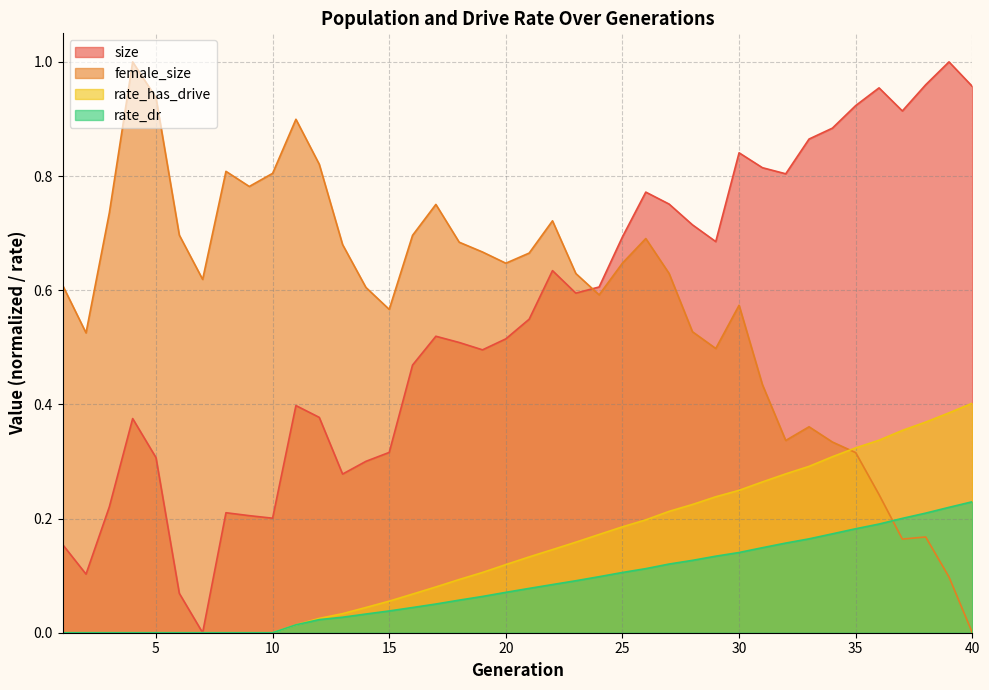

Reading left to right, transcribe all the data shown in this chart.

size: 0.2	0.1	0.2	0.4	0.3	0.1	0.0	0.2	0.2	0.2	0.4	0.4	0.3	0.3	0.3	0.5	0.5	0.5	0.5	0.5	0.5	0.6	0.6	0.6	0.7	0.8	0.8	0.7	0.7	0.8	0.8	0.8	0.9	0.9	0.9	1.0	0.9	1.0	1.0	1.0
female_size: 0.6	0.5	0.7	1.0	0.9	0.7	0.6	0.8	0.8	0.8	0.9	0.8	0.7	0.6	0.6	0.7	0.8	0.7	0.7	0.6	0.7	0.7	0.6	0.6	0.6	0.7	0.6	0.5	0.5	0.6	0.4	0.3	0.4	0.3	0.3	0.2	0.2	0.2	0.1	0.0
rate_has_drive: 0.0	0.0	0.0	0.0	0.0	0.0	0.0	0.0	0.0	0.0	0.0	0.0	0.0	0.0	0.1	0.1	0.1	0.1	0.1	0.1	0.1	0.1	0.2	0.2	0.2	0.2	0.2	0.2	0.2	0.2	0.3	0.3	0.3	0.3	0.3	0.3	0.4	0.4	0.4	0.4
rate_dr: 0.0	0.0	0.0	0.0	0.0	0.0	0.0	0.0	0.0	0.0	0.0	0.0	0.0	0.0	0.0	0.0	0.1	0.1	0.1	0.1	0.1	0.1	0.1	0.1	0.1	0.1	0.1	0.1	0.1	0.1	0.1	0.2	0.2	0.2	0.2	0.2	0.2	0.2	0.2	0.2